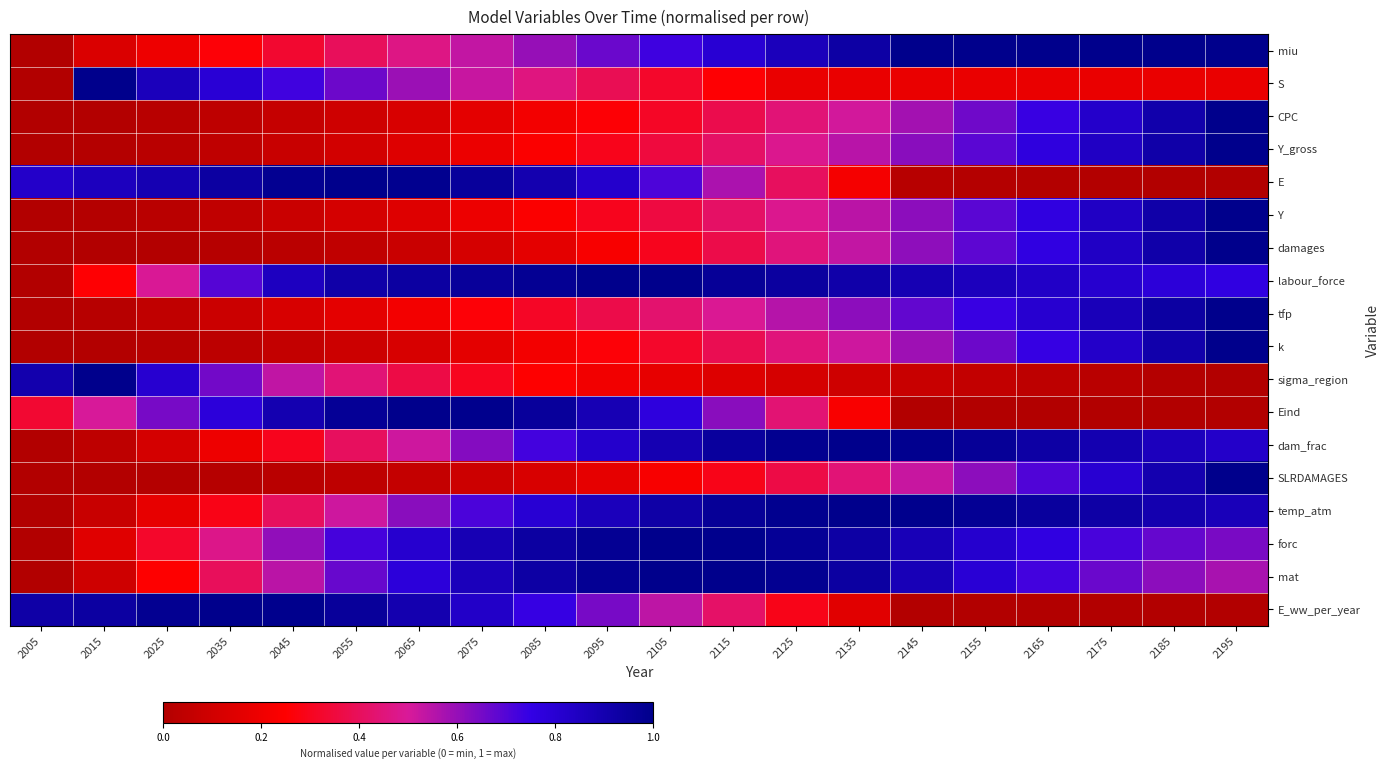

Reading left to right, transcribe all the data shown in this chart.

miu: 2005=0.0	2015=0.1	2025=0.2	2035=0.3	2045=0.3	2055=0.4	2065=0.5	2075=0.5	2085=0.6	2095=0.7	2105=0.7	2115=0.8	2125=0.9	2135=0.9	2145=1.0	2155=1.0	2165=1.0	2175=1.0	2185=1.0	2195=1.0
S: 2005=0.0	2015=1.0	2025=0.9	2035=0.8	2045=0.7	2055=0.7	2065=0.6	2075=0.5	2085=0.5	2095=0.4	2105=0.3	2115=0.3	2125=0.2	2135=0.2	2145=0.2	2155=0.2	2165=0.2	2175=0.2	2185=0.2	2195=0.2
CPC: 2005=0.0	2015=0.0	2025=0.0	2035=0.0	2045=0.1	2055=0.1	2065=0.1	2075=0.2	2085=0.2	2095=0.3	2105=0.3	2115=0.4	2125=0.4	2135=0.5	2145=0.6	2155=0.7	2165=0.7	2175=0.8	2185=0.9	2195=1.0
Y_gross: 2005=0.0	2015=0.0	2025=0.0	2035=0.0	2045=0.1	2055=0.1	2065=0.1	2075=0.2	2085=0.2	2095=0.3	2105=0.4	2115=0.4	2125=0.5	2135=0.5	2145=0.6	2155=0.7	2165=0.8	2175=0.8	2185=0.9	2195=1.0
E: 2005=0.8	2015=0.9	2025=0.9	2035=0.9	2045=1.0	2055=1.0	2065=1.0	2075=1.0	2085=0.9	2095=0.8	2105=0.7	2115=0.6	2125=0.4	2135=0.2	2145=0.0	2155=0.0	2165=0.0	2175=0.0	2185=0.0	2195=0.0
Y: 2005=0.0	2015=0.0	2025=0.0	2035=0.0	2045=0.1	2055=0.1	2065=0.1	2075=0.2	2085=0.2	2095=0.3	2105=0.4	2115=0.4	2125=0.5	2135=0.5	2145=0.6	2155=0.7	2165=0.8	2175=0.8	2185=0.9	2195=1.0
damages: 2005=0.0	2015=0.0	2025=0.0	2035=0.0	2045=0.0	2055=0.0	2065=0.1	2075=0.1	2085=0.2	2095=0.2	2105=0.3	2115=0.4	2125=0.5	2135=0.5	2145=0.6	2155=0.7	2165=0.8	2175=0.8	2185=0.9	2195=1.0
labour_force: 2005=0.0	2015=0.3	2025=0.5	2035=0.7	2045=0.9	2055=0.9	2065=0.9	2075=1.0	2085=1.0	2095=1.0	2105=1.0	2115=1.0	2125=0.9	2135=0.9	2145=0.9	2155=0.9	2165=0.8	2175=0.8	2185=0.8	2195=0.8
tfp: 2005=0.0	2015=0.0	2025=0.0	2035=0.1	2045=0.1	2055=0.2	2065=0.2	2075=0.3	2085=0.3	2095=0.4	2105=0.4	2115=0.5	2125=0.6	2135=0.6	2145=0.7	2155=0.7	2165=0.8	2175=0.9	2185=0.9	2195=1.0
k: 2005=0.0	2015=0.0	2025=0.0	2035=0.0	2045=0.1	2055=0.1	2065=0.1	2075=0.2	2085=0.2	2095=0.3	2105=0.3	2115=0.4	2125=0.5	2135=0.5	2145=0.6	2155=0.7	2165=0.7	2175=0.8	2185=0.9	2195=1.0
sigma_region: 2005=0.9	2015=1.0	2025=0.8	2035=0.7	2045=0.5	2055=0.4	2065=0.4	2075=0.3	2085=0.3	2095=0.2	2105=0.2	2115=0.1	2125=0.1	2135=0.1	2145=0.1	2155=0.1	2165=0.0	2175=0.0	2185=0.0	2195=0.0
Eind: 2005=0.3	2015=0.5	2025=0.6	2035=0.8	2045=0.9	2055=1.0	2065=1.0	2075=1.0	2085=1.0	2095=0.9	2105=0.8	2115=0.6	2125=0.4	2135=0.2	2145=0.0	2155=0.0	2165=0.0	2175=0.0	2185=0.0	2195=0.0
dam_frac: 2005=0.0	2015=0.0	2025=0.1	2035=0.2	2045=0.3	2055=0.4	2065=0.5	2075=0.6	2085=0.7	2095=0.8	2105=0.9	2115=1.0	2125=1.0	2135=1.0	2145=1.0	2155=1.0	2165=0.9	2175=0.9	2185=0.9	2195=0.8
SLRDAMAGES: 2005=0.0	2015=0.0	2025=0.0	2035=0.0	2045=0.0	2055=0.0	2065=0.1	2075=0.1	2085=0.1	2095=0.2	2105=0.2	2115=0.3	2125=0.4	2135=0.4	2145=0.5	2155=0.6	2165=0.7	2175=0.8	2185=0.9	2195=1.0
temp_atm: 2005=0.0	2015=0.1	2025=0.2	2035=0.3	2045=0.4	2055=0.5	2065=0.6	2075=0.7	2085=0.8	2095=0.9	2105=0.9	2115=1.0	2125=1.0	2135=1.0	2145=1.0	2155=1.0	2165=1.0	2175=0.9	2185=0.9	2195=0.9
forc: 2005=0.0	2015=0.2	2025=0.3	2035=0.5	2045=0.6	2055=0.7	2065=0.8	2075=0.9	2085=0.9	2095=1.0	2105=1.0	2115=1.0	2125=1.0	2135=0.9	2145=0.9	2155=0.8	2165=0.8	2175=0.7	2185=0.7	2195=0.6
mat: 2005=0.0	2015=0.1	2025=0.2	2035=0.4	2045=0.5	2055=0.7	2065=0.8	2075=0.9	2085=0.9	2095=1.0	2105=1.0	2115=1.0	2125=1.0	2135=0.9	2145=0.9	2155=0.8	2165=0.7	2175=0.7	2185=0.6	2195=0.6
E_ww_per_year: 2005=0.9	2015=0.9	2025=1.0	2035=1.0	2045=1.0	2055=1.0	2065=0.9	2075=0.8	2085=0.7	2095=0.6	2105=0.5	2115=0.4	2125=0.3	2135=0.2	2145=0.0	2155=0.0	2165=0.0	2175=0.0	2185=0.0	2195=0.0